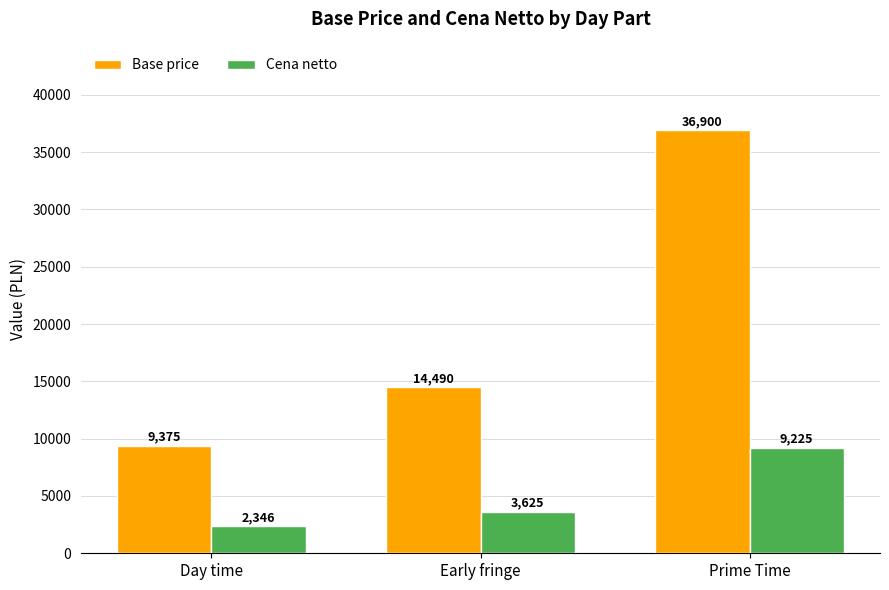

What is the label of the 1st bar from the left?

Day time